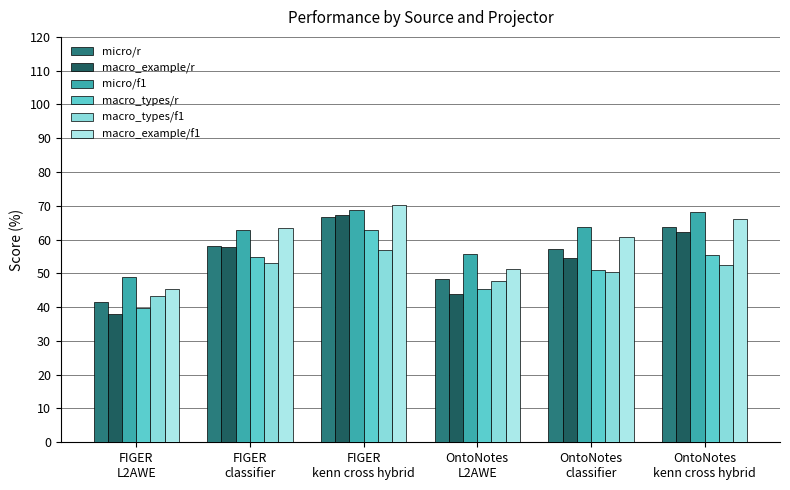

At how many categories does at least one series exceed 38?

6